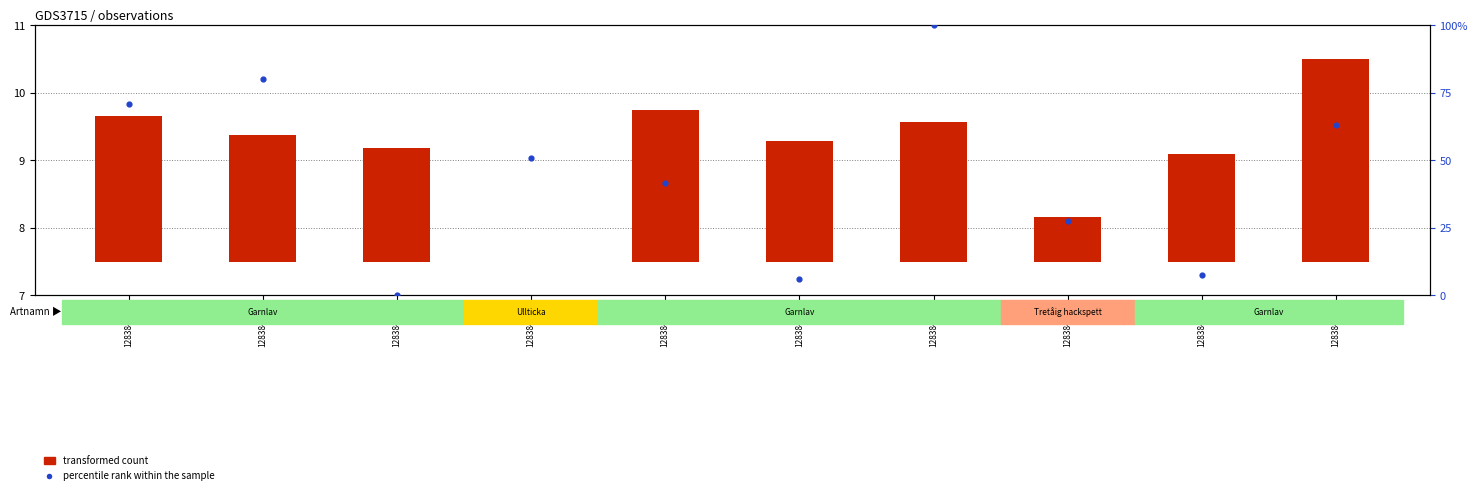

What is the total value across all series at 128384263?

7.9